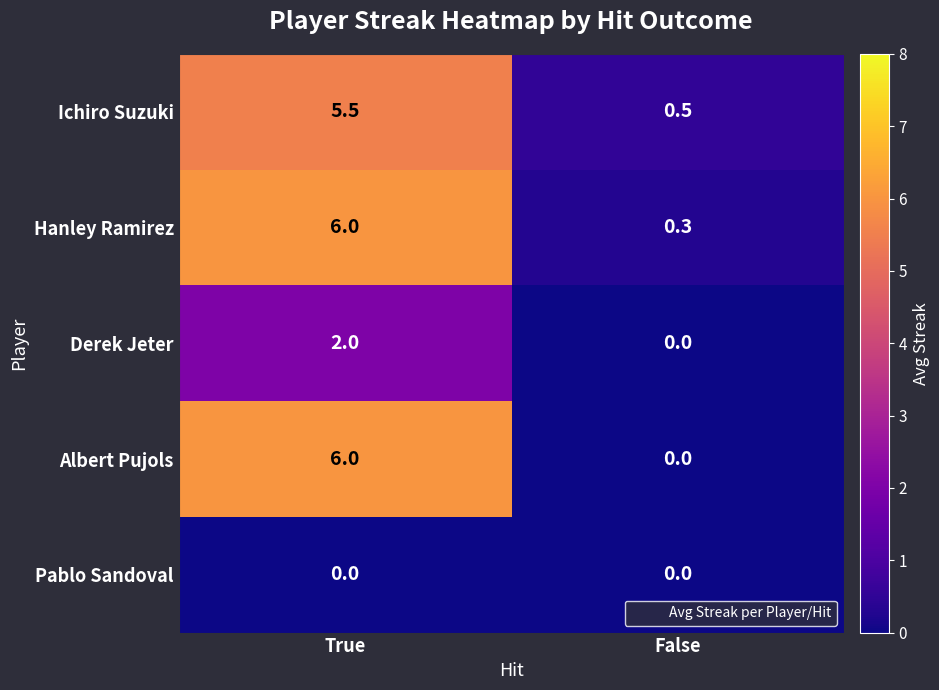

How many categories are shown in the chart?

2